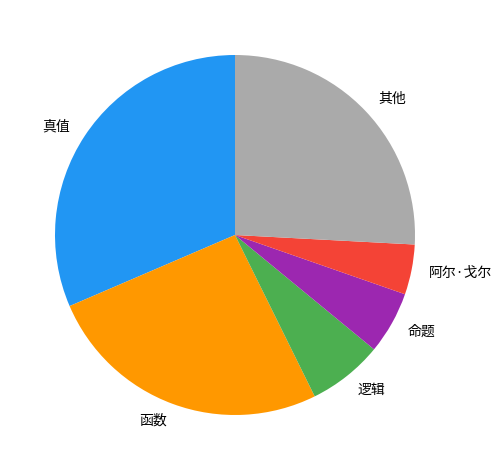

Is there a majority slice in this chart?

No